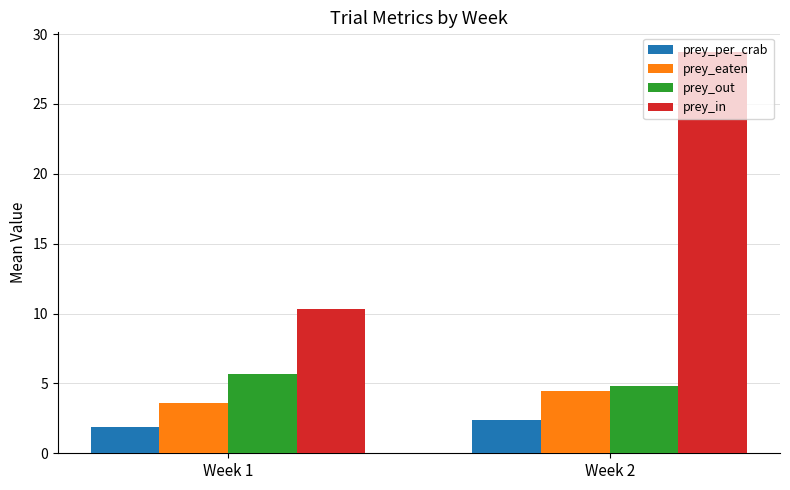

Reading right to left, transcribe all the data shown in this chart.

prey_per_crab: Week 2=2.4	Week 1=1.9
prey_eaten: Week 2=4.4	Week 1=3.6
prey_out: Week 2=4.8	Week 1=5.7
prey_in: Week 2=28.7	Week 1=10.3